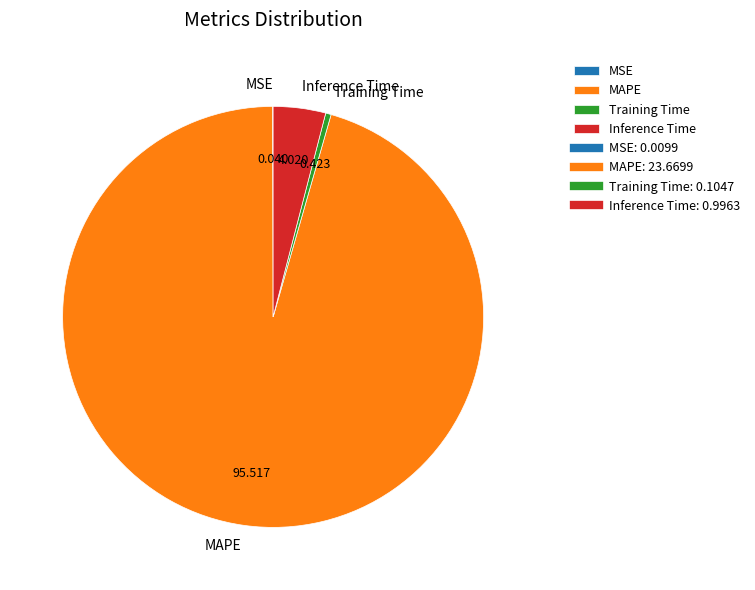

What is the majority slice?

MAPE